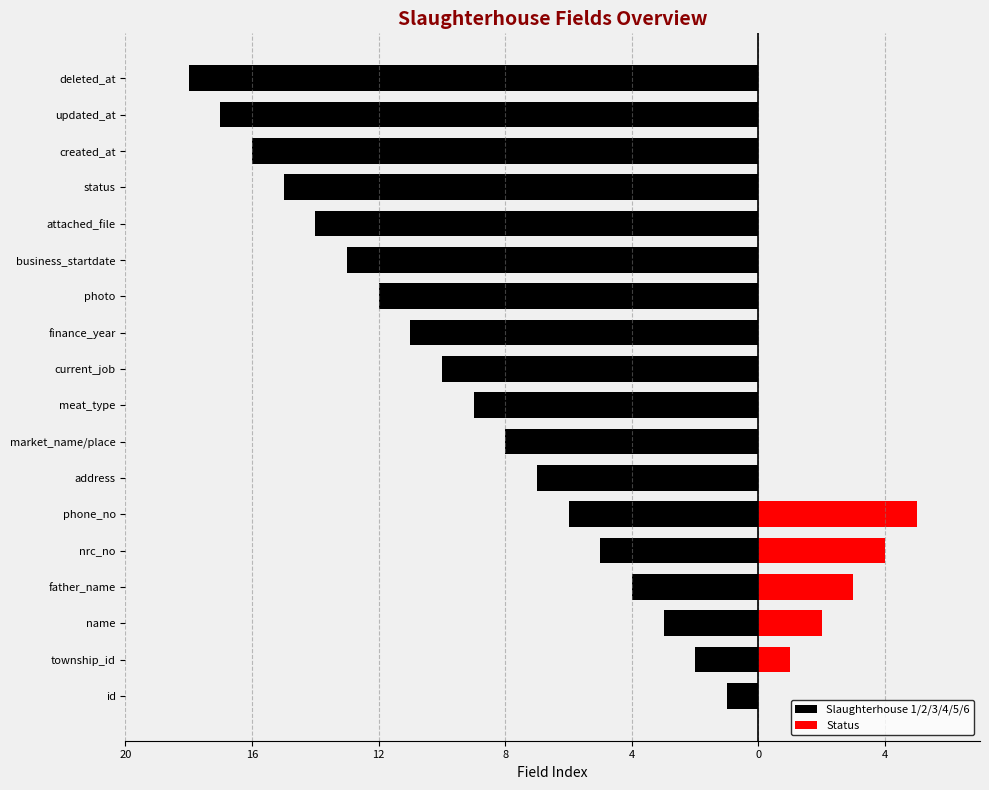

The value of Status at phone_no is 2. True or false?

False